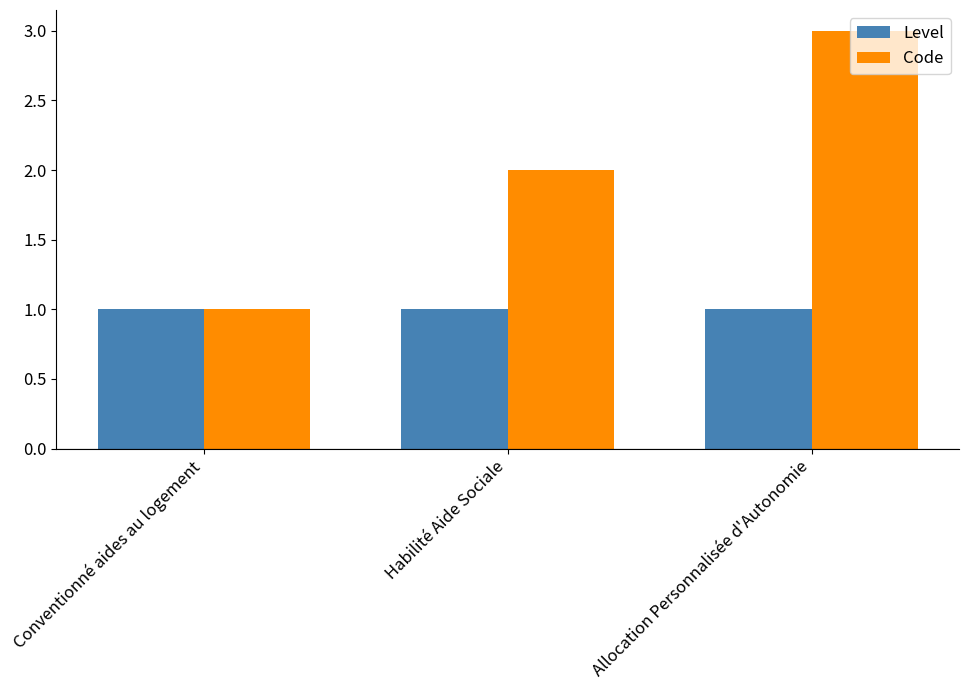

Which category has the lowest value in the Code series?

Conventionné aides au logement